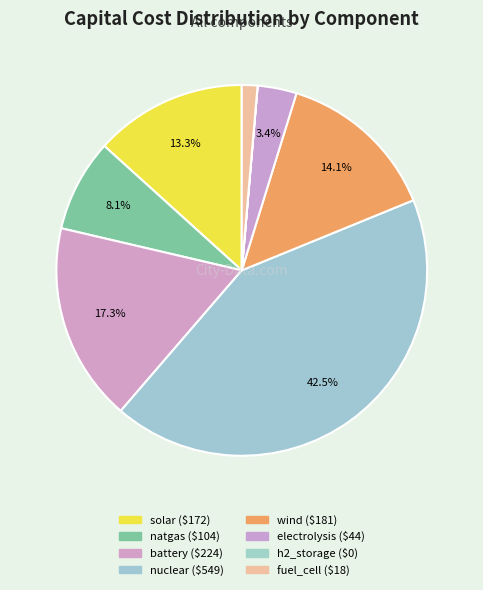

How many slices are in this pie chart?

8